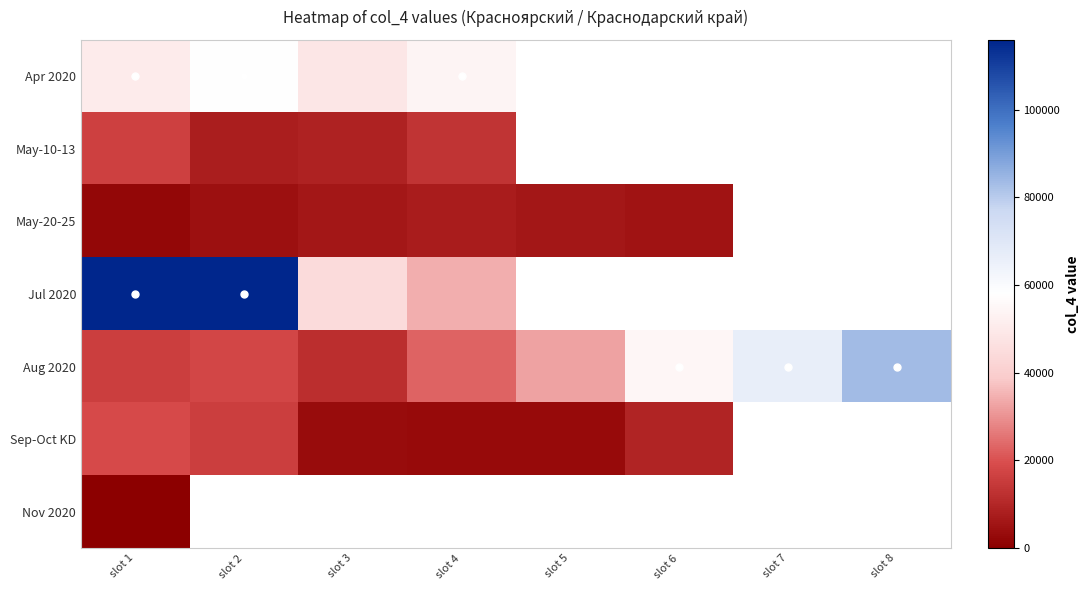

List the series in order of their peak value, highest first.

Jul 2020, Aug 2020, Apr 2020, Sep-Oct KD, May-10-13, May-20-25, Nov 2020